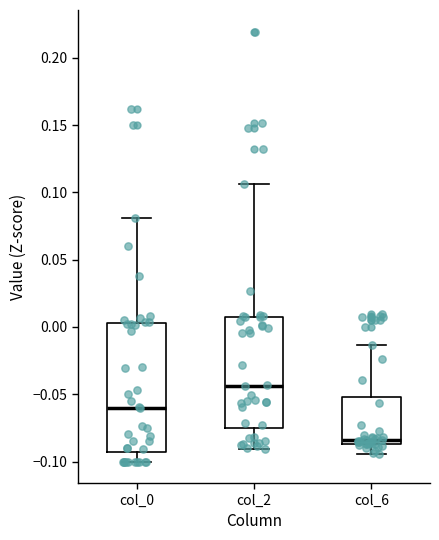

Where does the upper whisker of the box for col_2 end on the y-axis? The values are not printed on the chart, so give them approximately, as read against the axis.

0.105